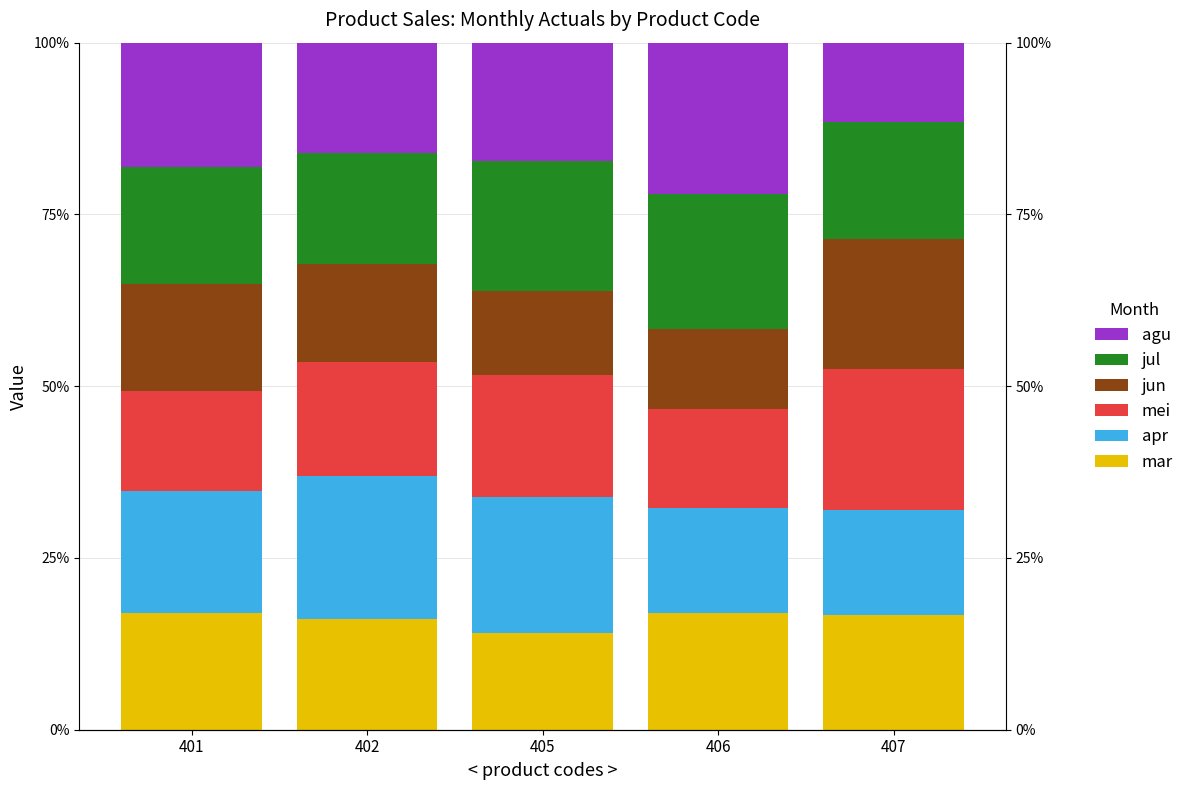

The value of jun at 406 is 5.1. True or false?

False